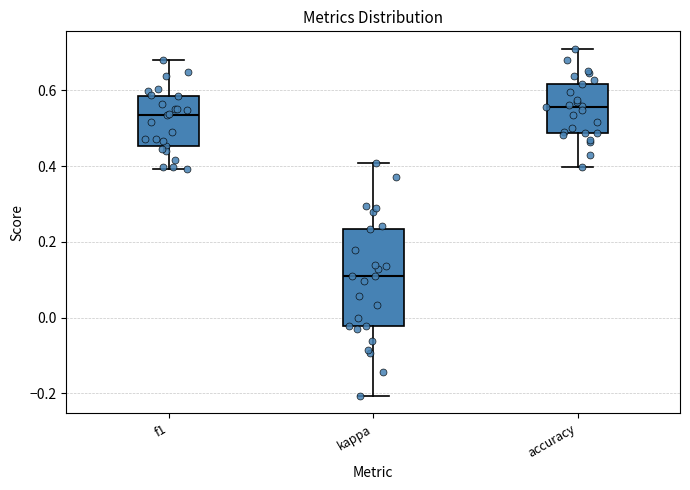

Where does the lower whisker of the box for f1 end on the y-axis? The values are not printed on the chart, so give them approximately, as read against the axis.

0.40